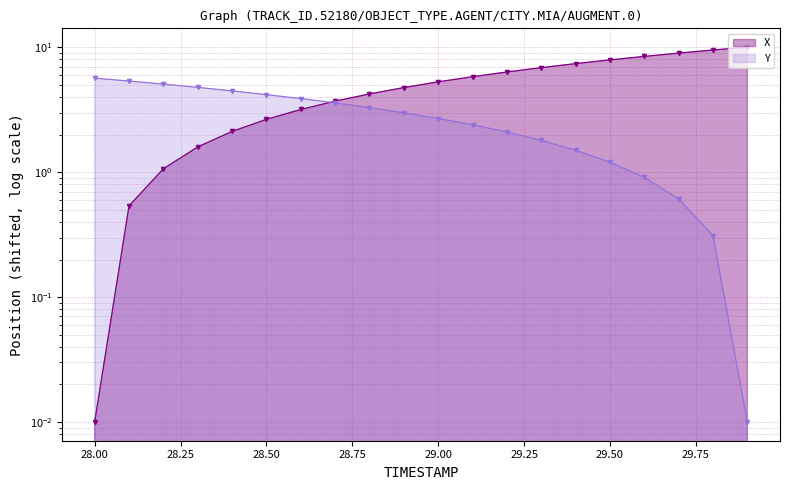

Which series has the largest range (max minus min)?

X